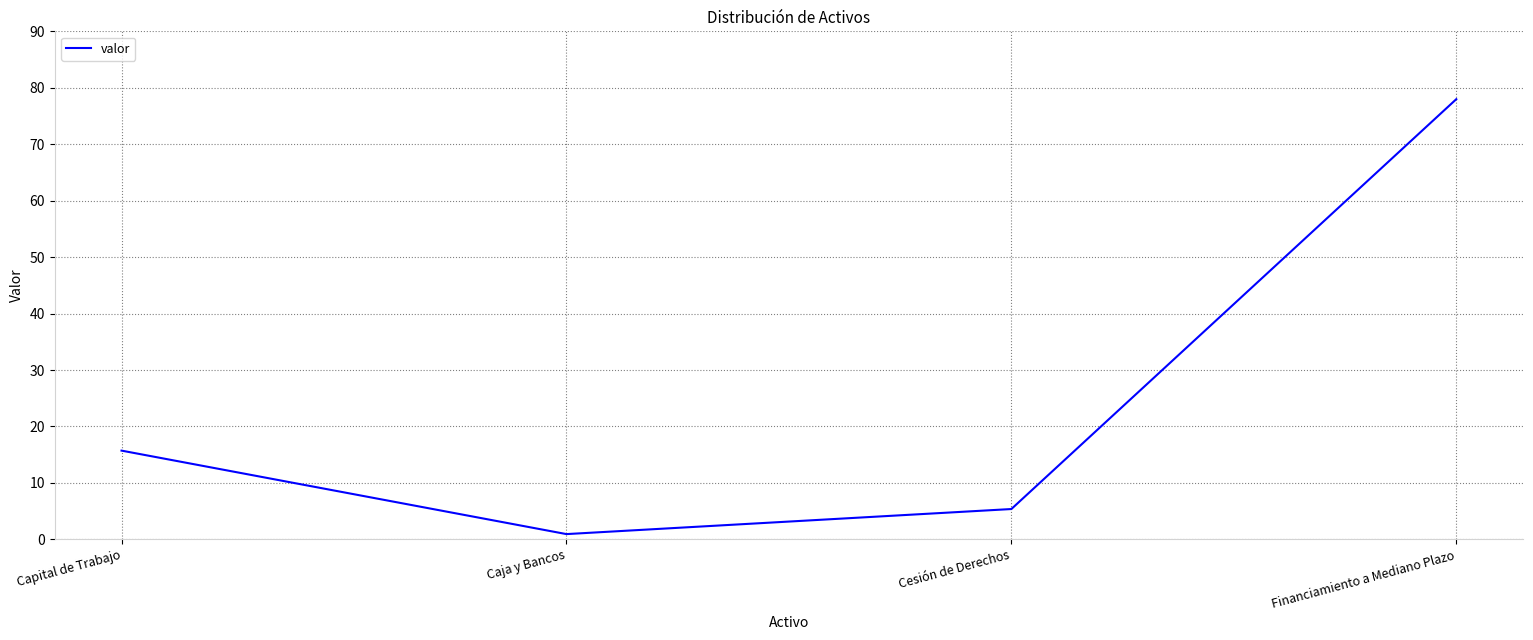

What is the sum of the values at Cesión de Derechos and Financiamiento a Mediano Plazo?

83.4